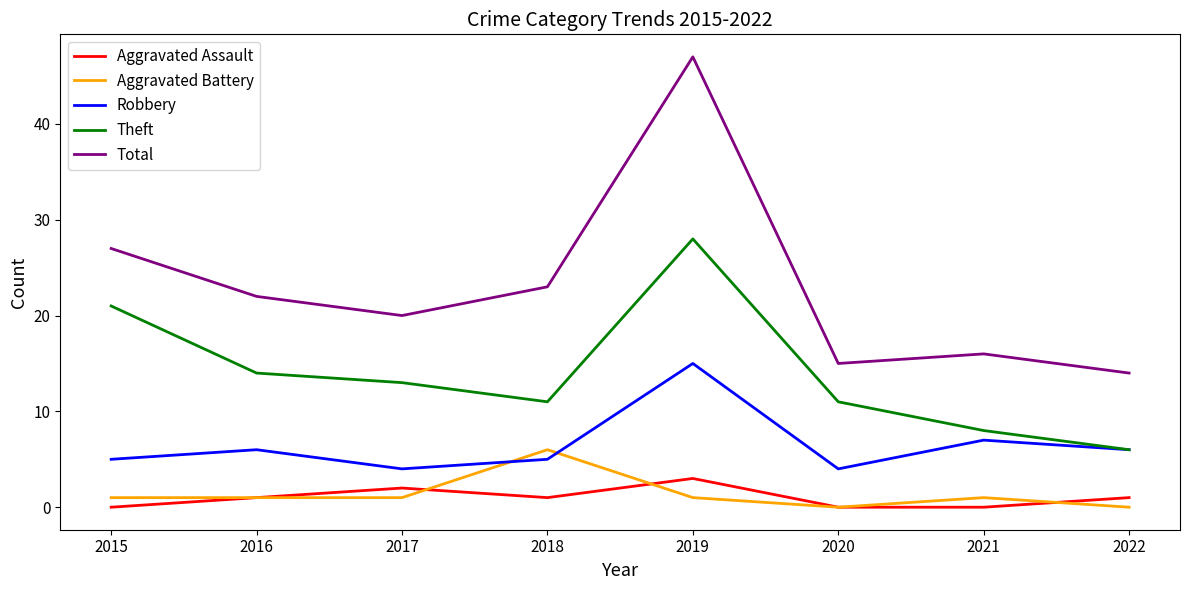

True or false: Total and Theft cross at least once.

False